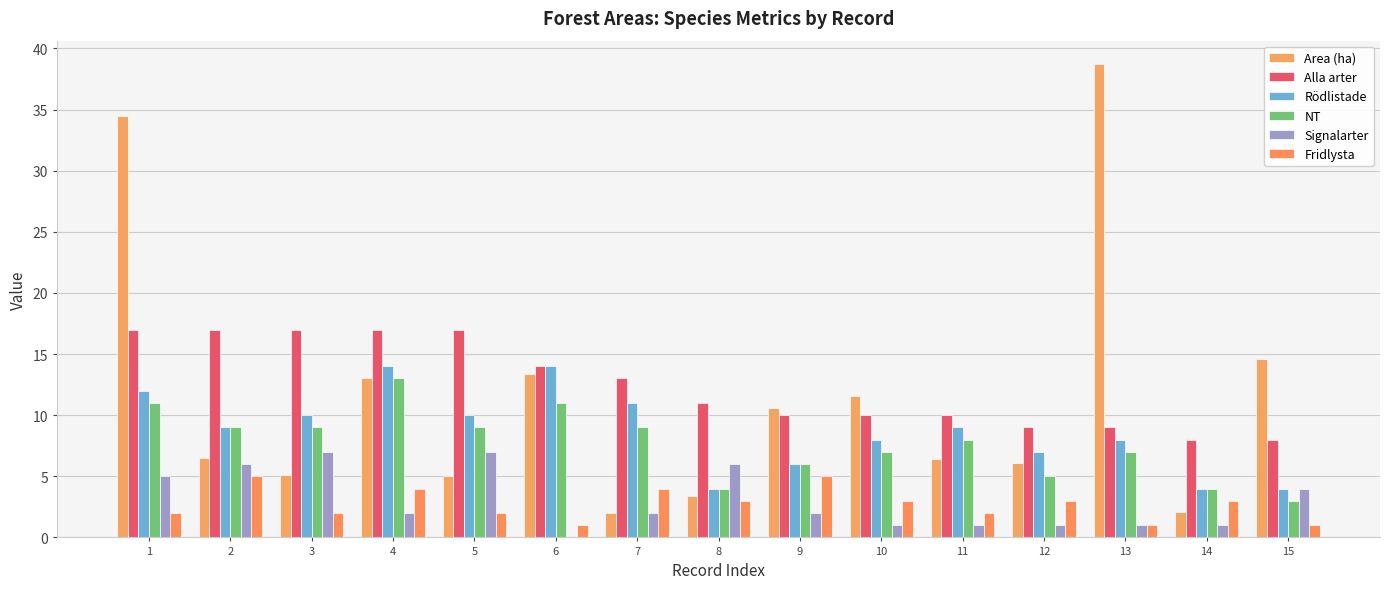

How many categories are shown in the chart?

15